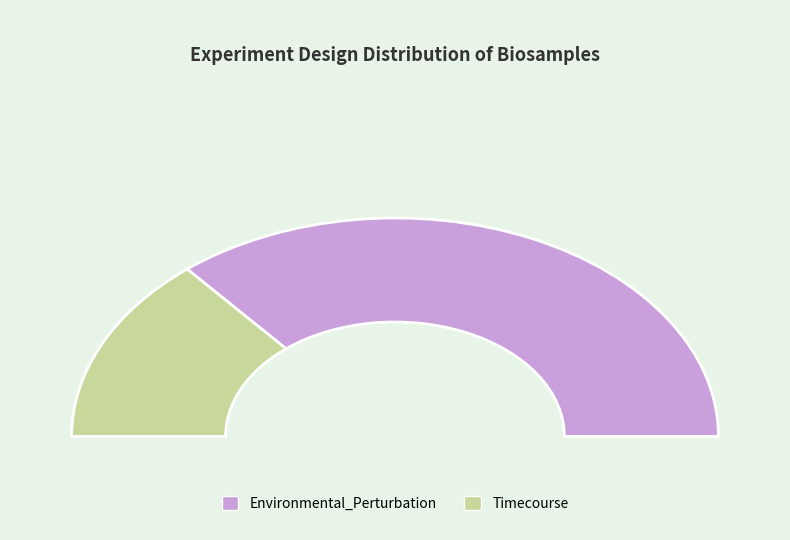

Is Timecourse the majority of the pie?

No